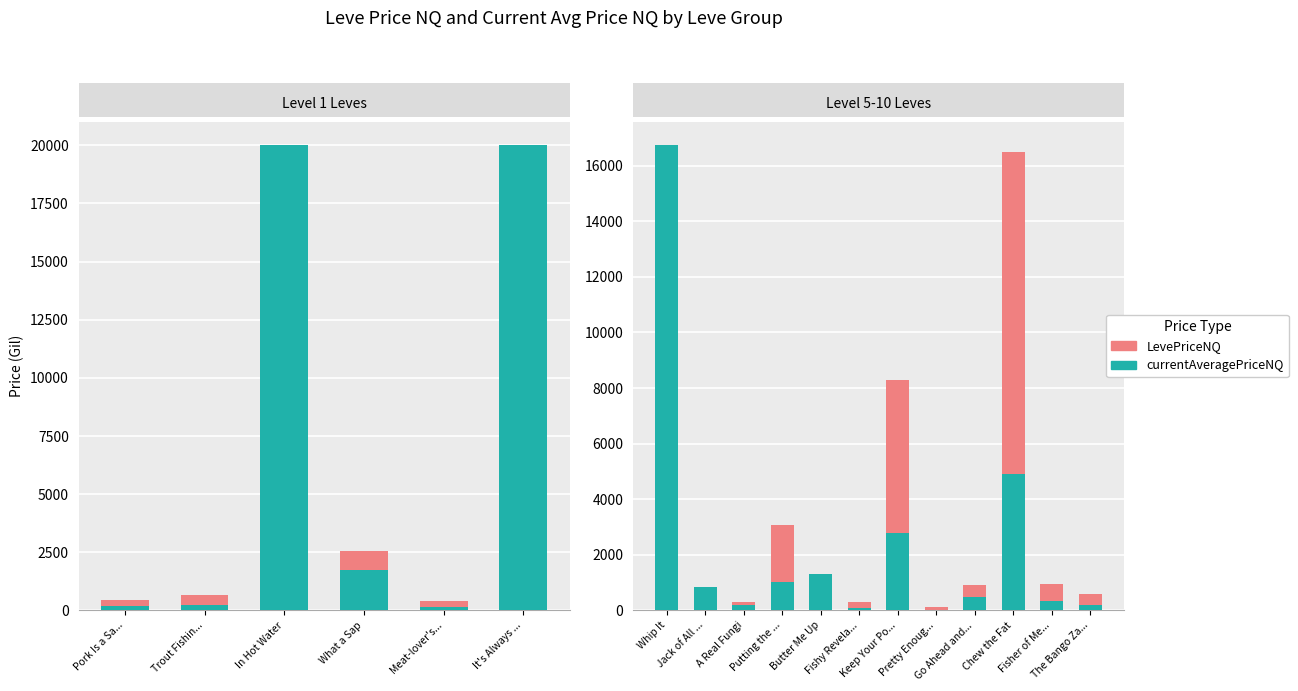

What position from the left is 10?

11